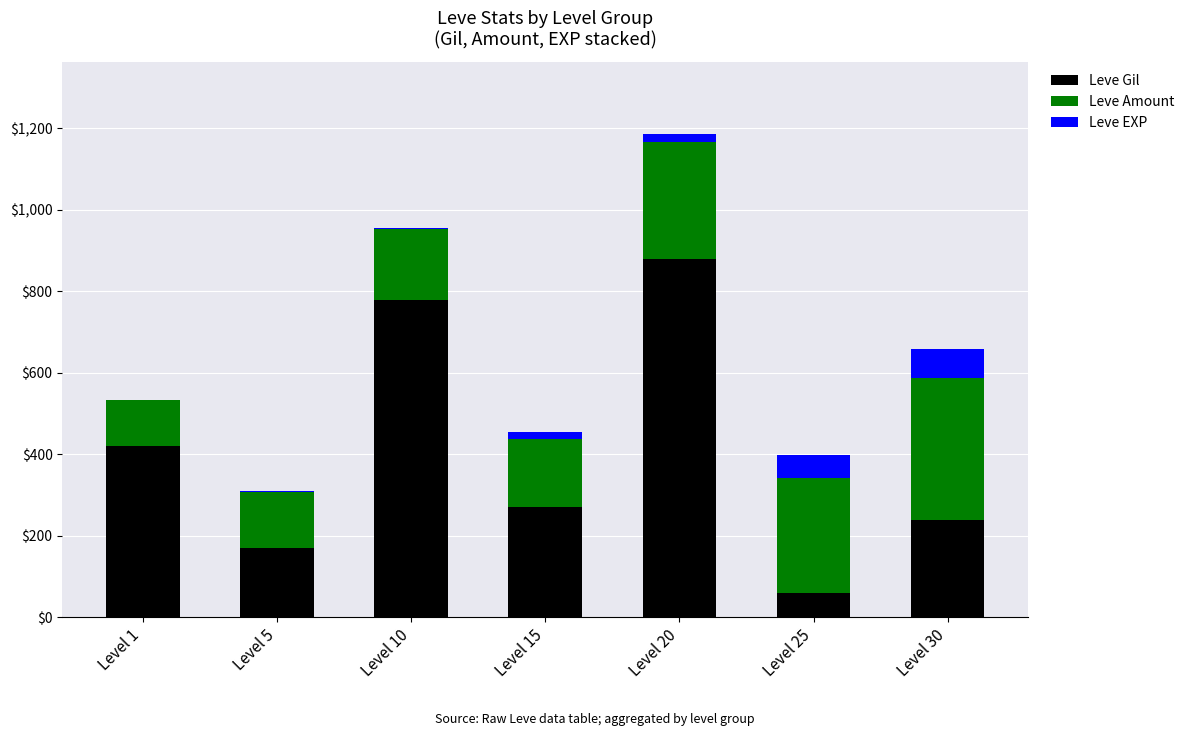

Is it true that Leve Gil equals 240 at Level 30?

True